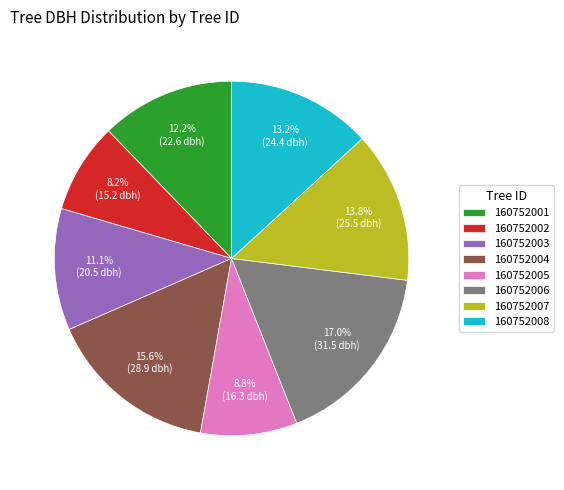

To the nearest percent, what is the difference between the 160752002 and 160752001 slice percentages?

4%